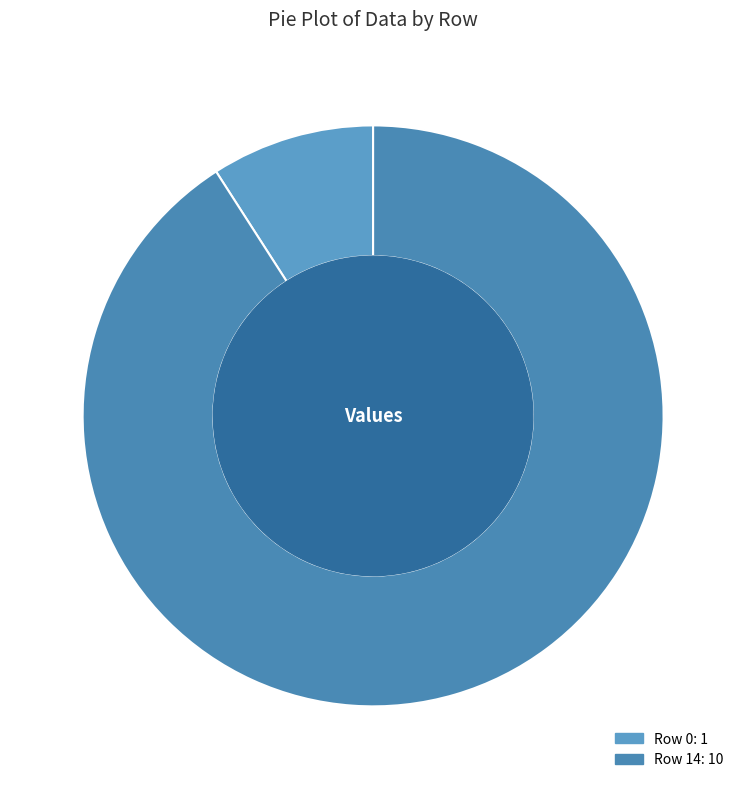

Combined, do Row 14 and Row 0 account for over 50%?

Yes